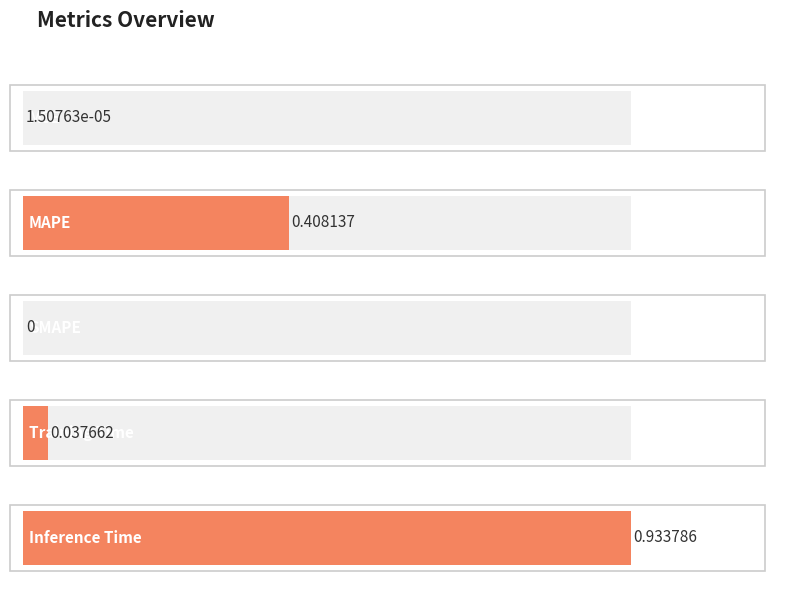

What is the difference between the maximum and minimum values?

0.9